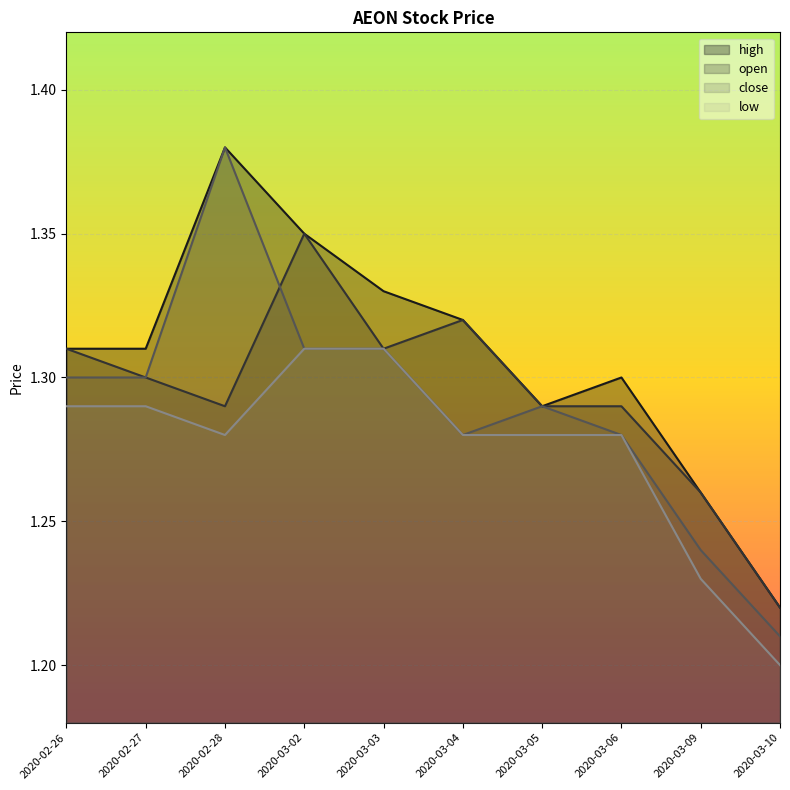

Count the open values in the range 1 to 2.

10